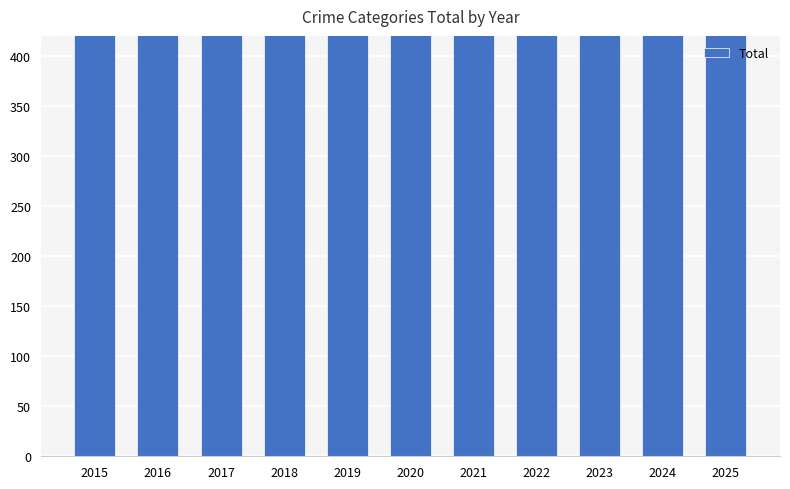

What is the sum of the values at 2022 and 2023?

1467